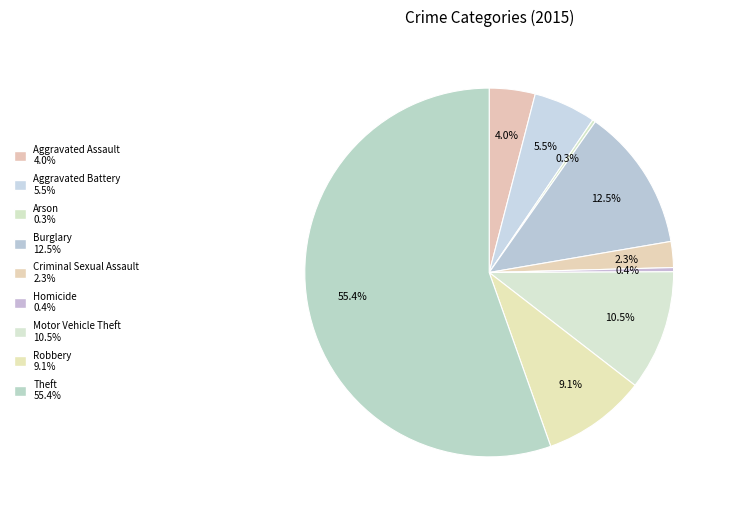

Which slice represents more than half of the pie?

Theft